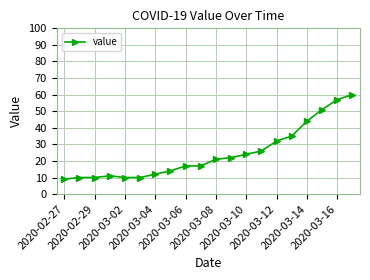

What is the difference between the second highest and minimum values?

48